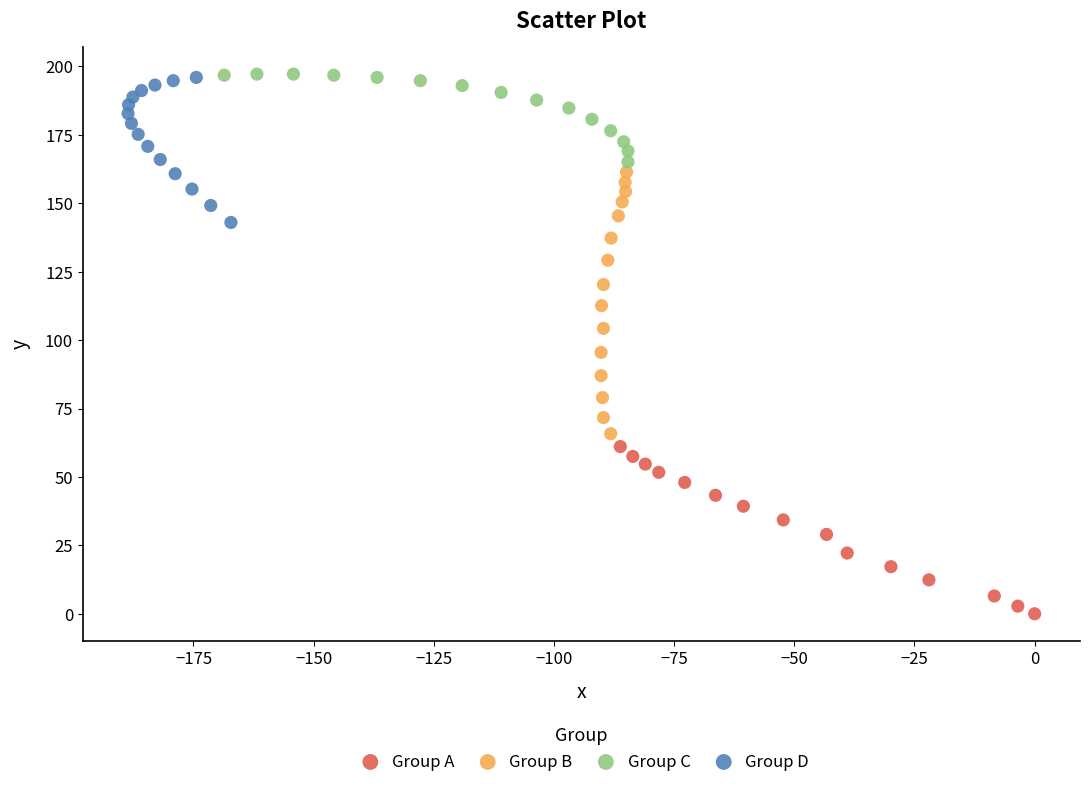

Which series has the largest Y range (max minus min)?

Group B